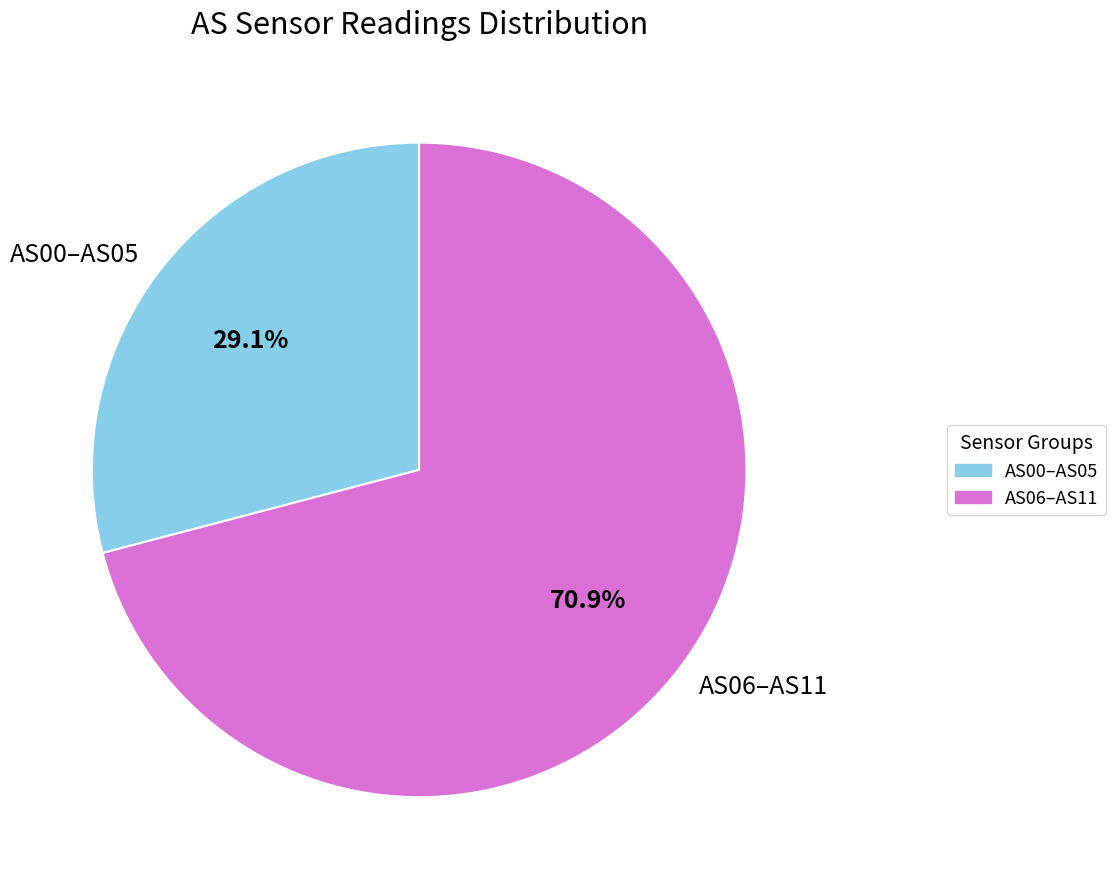

How many slices are in this pie chart?

2